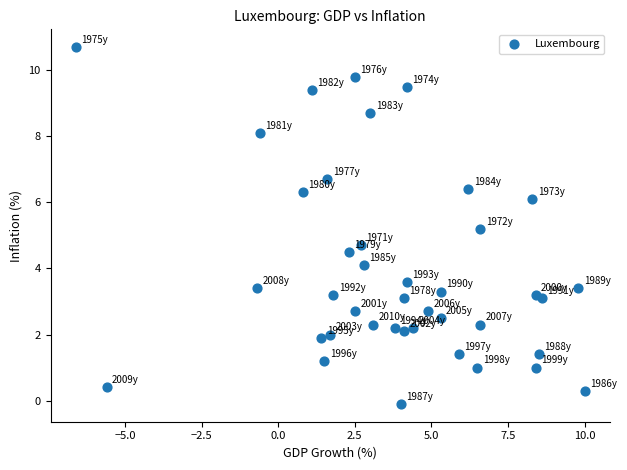

What is the range of Y values (max minus min)?

10.8